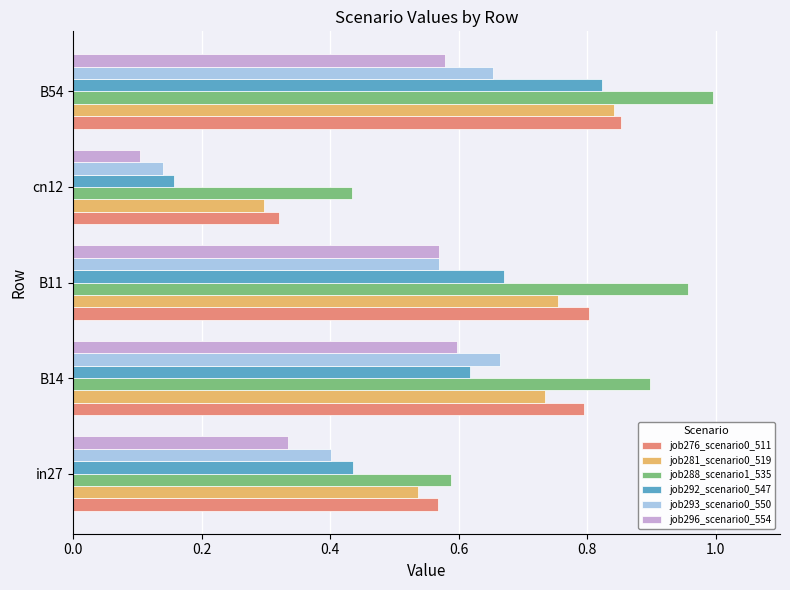

What is the sum of the job293_scenario0_550 values at B14 and in27?

1.1